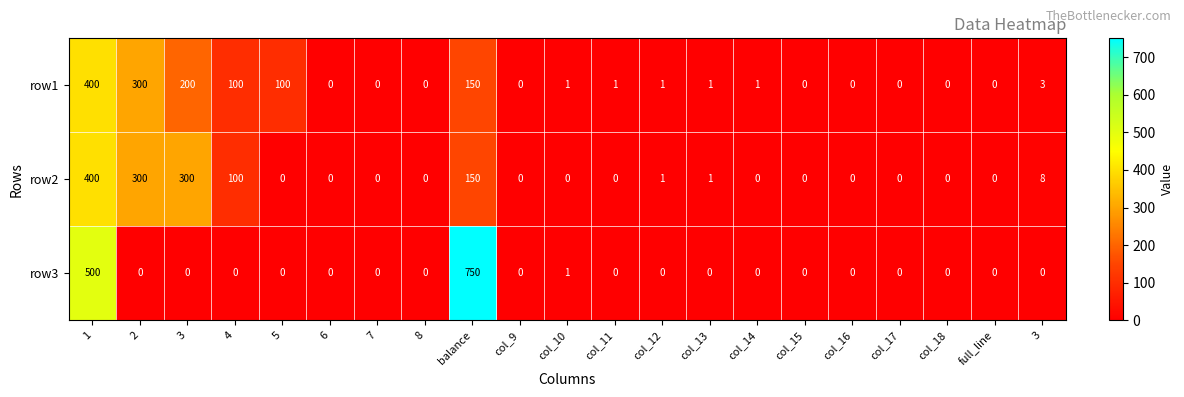

How many distinct data groups are displayed?

3